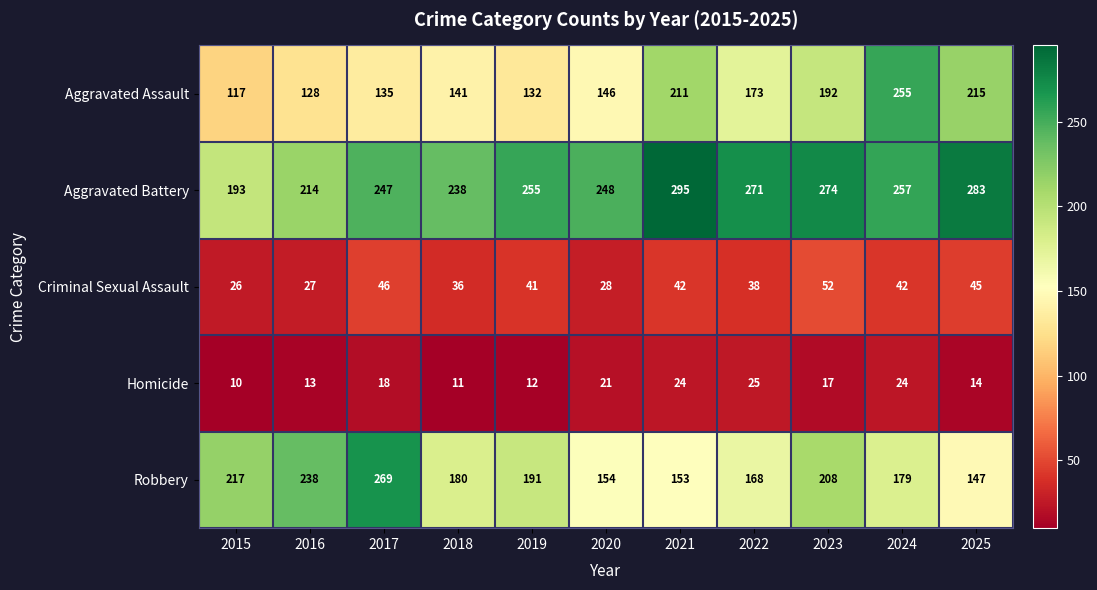

At which category is the sum across all series the highest?

2024